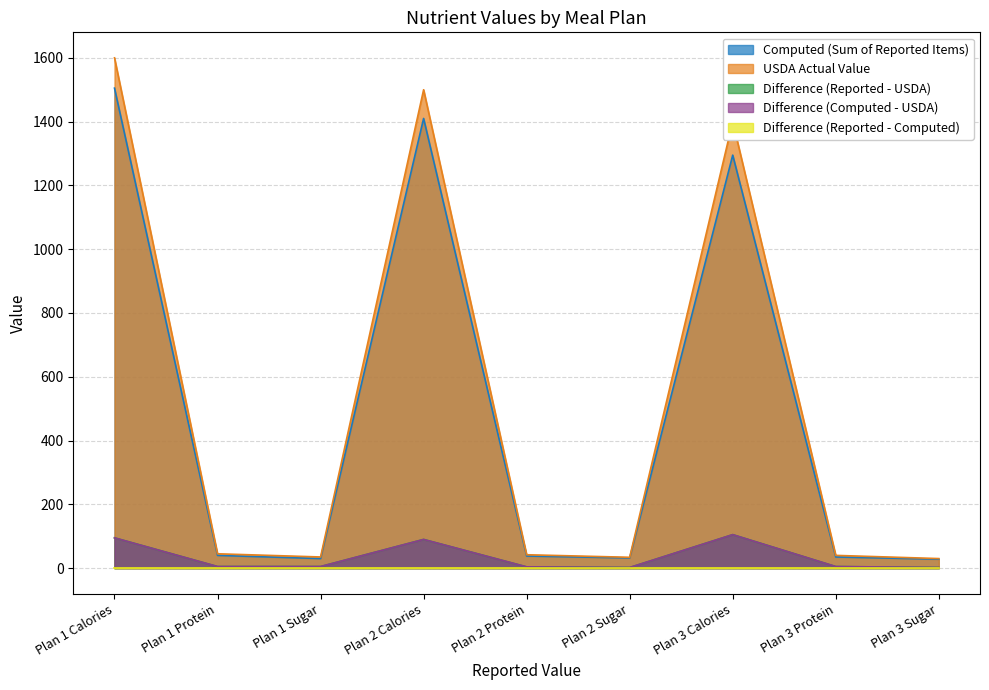

What is the total value across all series at Plan 3 Protein?

85